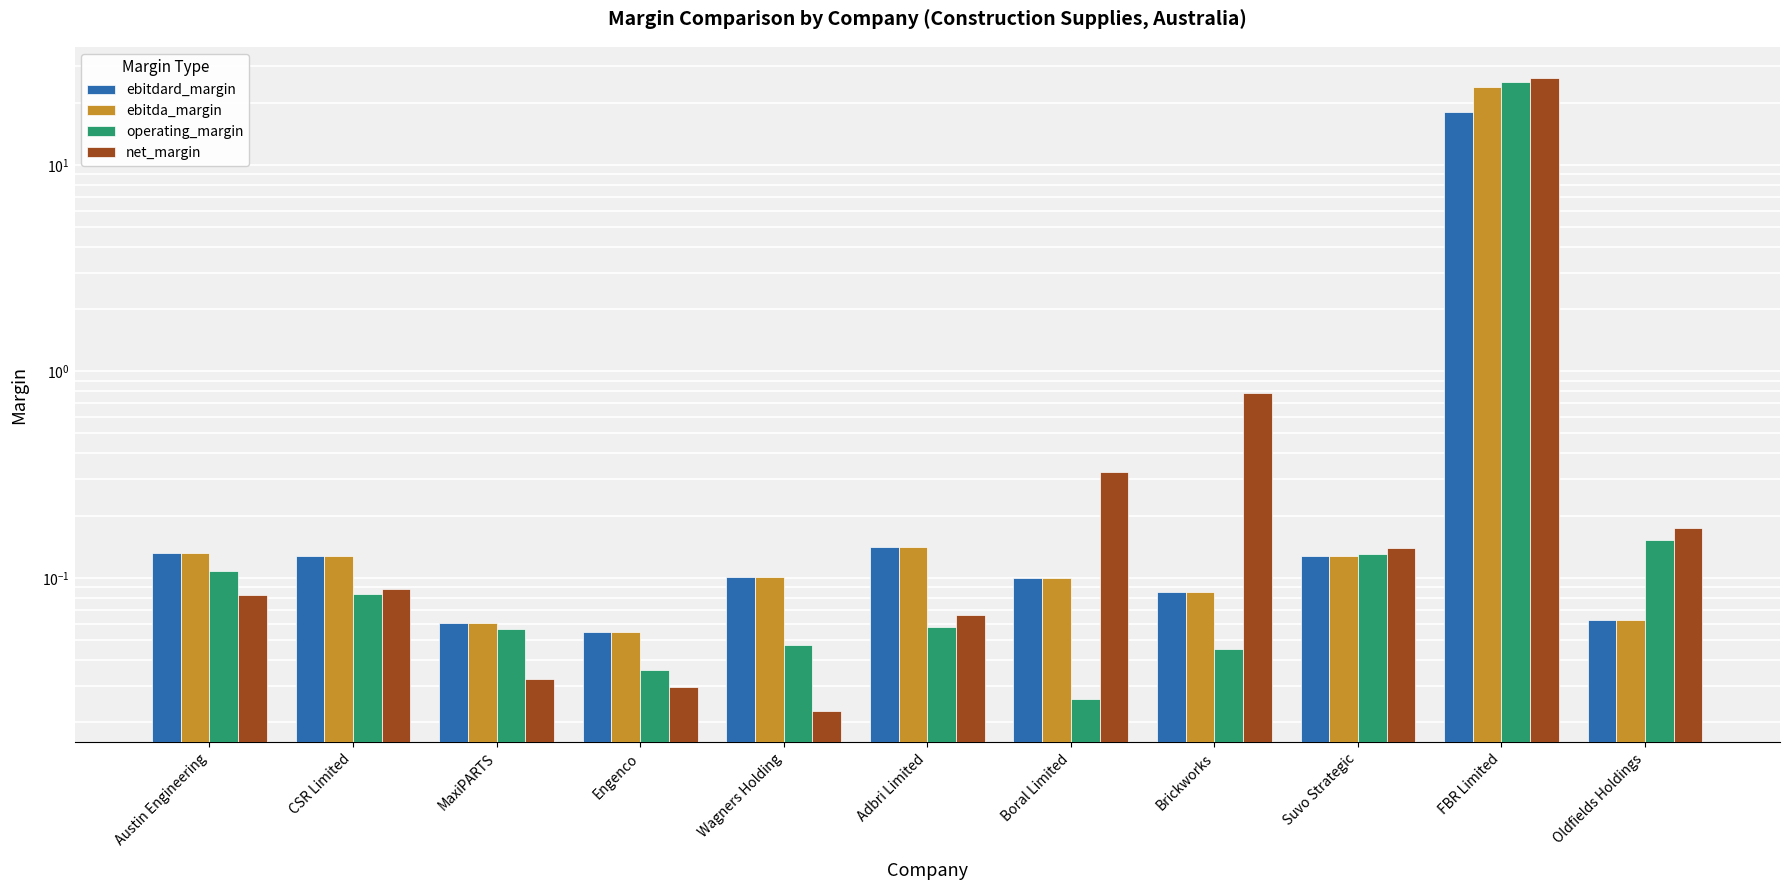

Reading left to right, transcribe all the data shown in this chart.

ebitdard_margin: 0.1	0.1	0.1	0.1	0.1	0.1	0.1	0.1	0.1	18.1	0.1
ebitda_margin: 0.1	0.1	0.1	0.1	0.1	0.1	0.1	0.1	0.1	23.7	0.1
operating_margin: 0.1	0.1	0.1	0.0	0.0	0.1	0.0	0.0	0.1	25.2	0.2
net_margin: 0.1	0.1	0.0	0.0	0.0	0.1	0.3	0.8	0.1	26.2	0.2